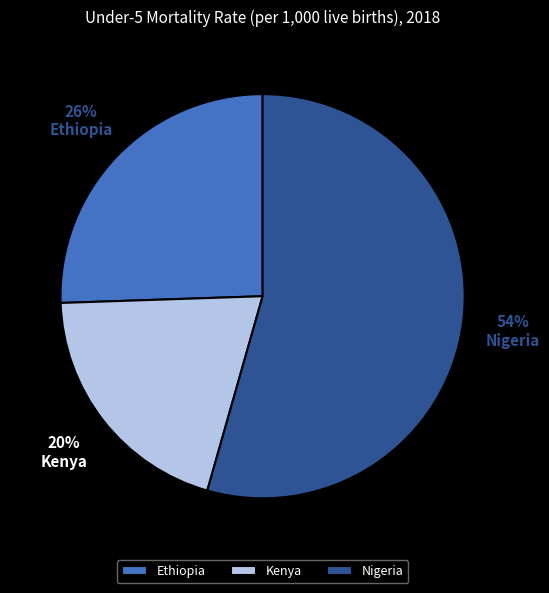

To the nearest percent, what is the combined percentage of Nigeria and Ethiopia?

80%